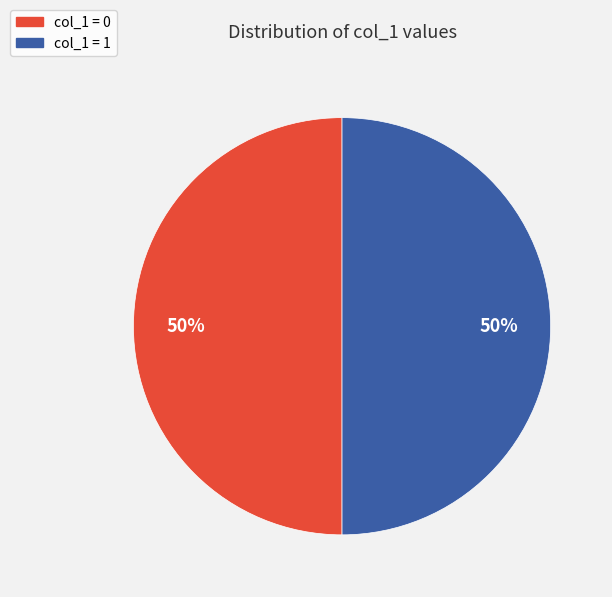

How many slices are in this pie chart?

2